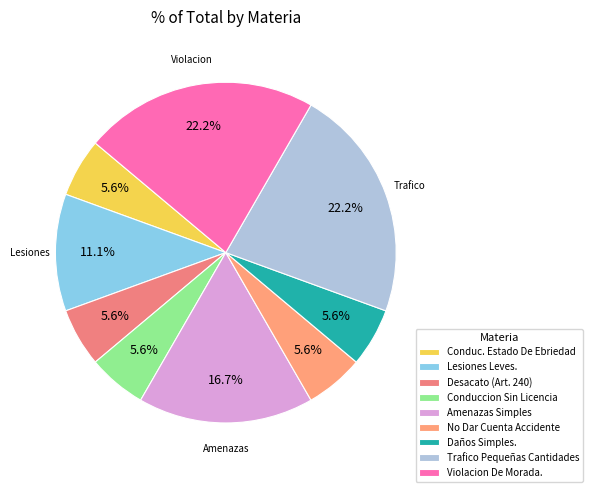

Is it true that Trafico Pequeñas Cantidades is 22% of the pie?

True